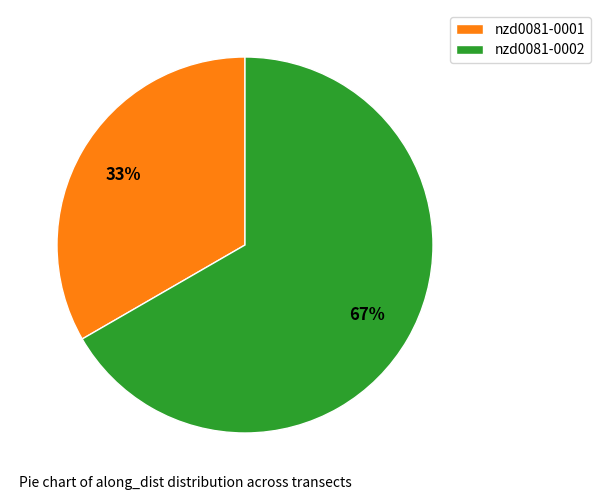

Rank the categories by value from lowest to highest.

nzd0081-0001, nzd0081-0002